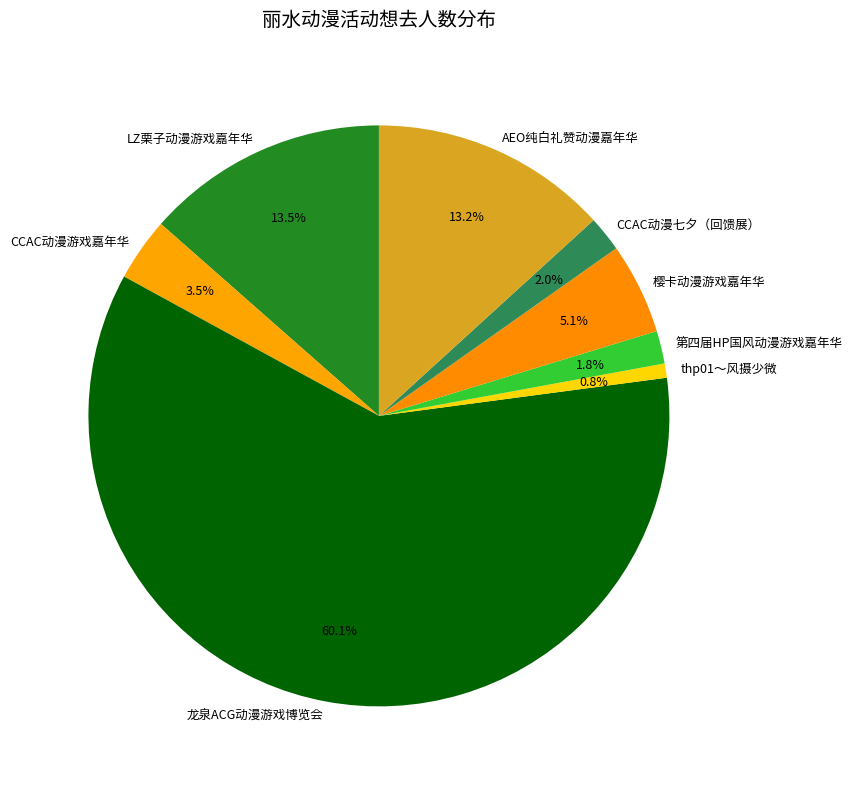

What is the largest slice in the pie chart?

龙泉ACG动漫游戏博览会